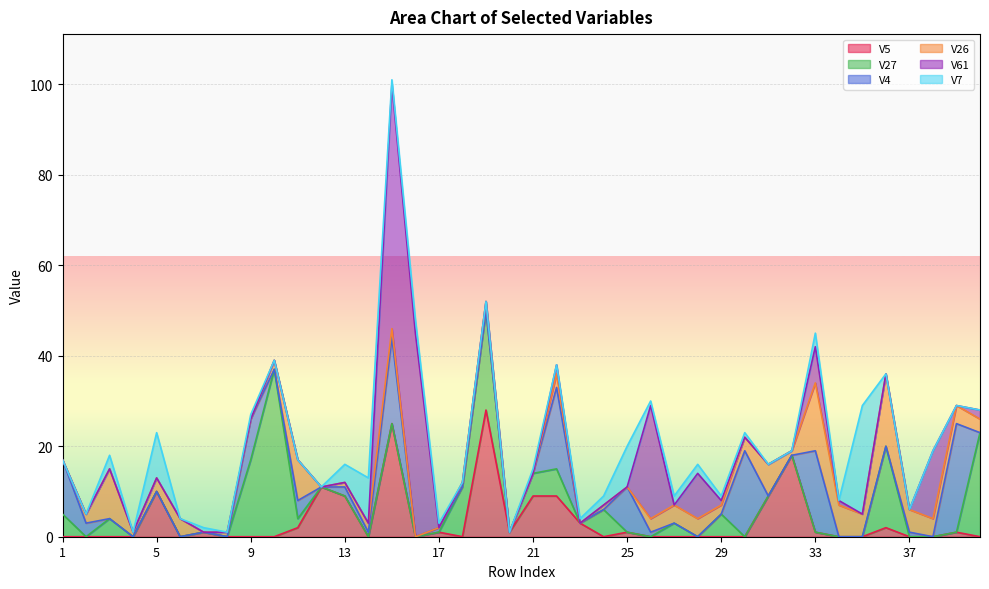

What is the value of the V61 point at the 15th from the left?

54